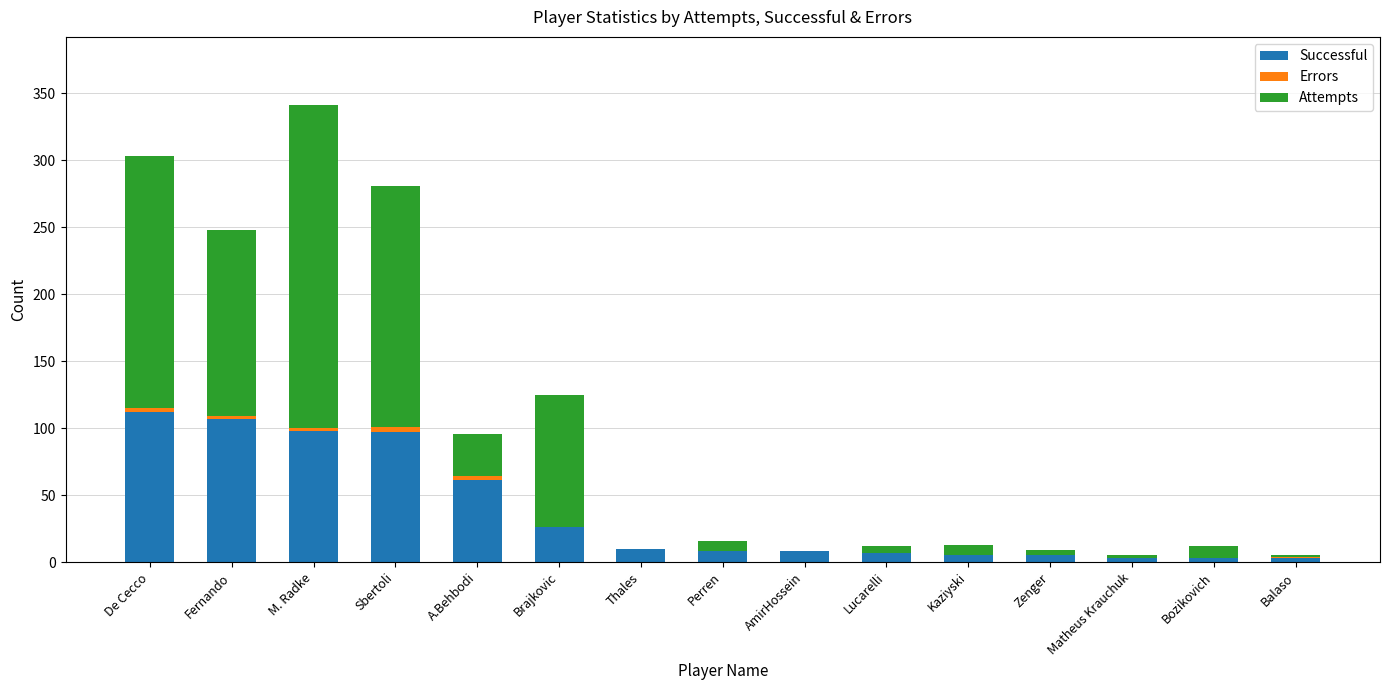

At which category is the sum across all series the highest?

M. Radke